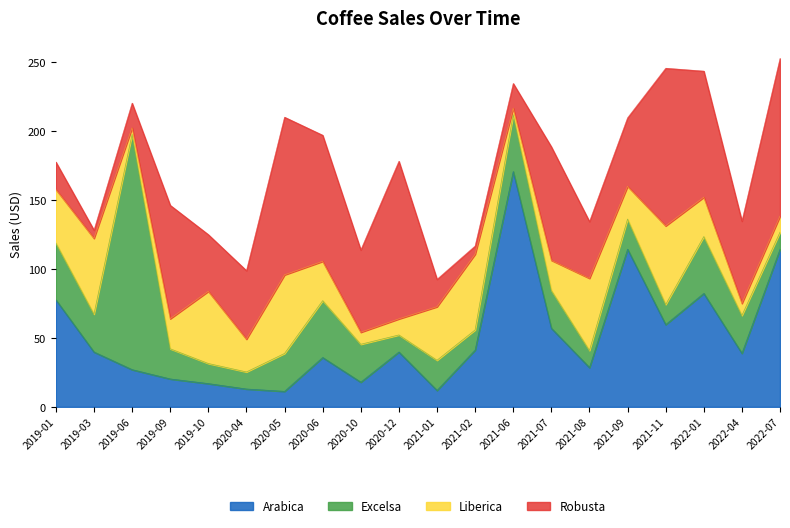

Reading right to left, list all the values displayed in this chart.

Arabica: 2022-07=114.4	2022-04=38.9	2022-01=82.3	2021-11=59.7	2021-09=114.4	2021-08=28.5	2021-07=57.1	2021-06=170.8	2021-02=41.2	2021-01=11.9	2020-12=39.8	2020-10=17.9	2020-06=35.8	2020-05=11.2	2020-04=12.9	2019-10=16.9	2019-09=20.2	2019-06=27.0	2019-03=39.8	2019-01=77.7
Excelsa: 2022-07=12.4	2022-04=27.5	2022-01=41.2	2021-11=14.6	2021-09=21.9	2021-08=12.4	2021-07=27.5	2021-06=41.2	2021-02=14.6	2021-01=21.9	2020-12=12.4	2020-10=27.5	2020-06=41.2	2020-05=27.5	2020-04=12.4	2019-10=14.6	2019-09=21.9	2019-06=170.8	2019-03=27.5	2019-01=41.2
Liberica: 2022-07=11.7	2022-04=8.7	2022-01=28.5	2021-11=57.1	2021-09=23.8	2021-08=52.4	2021-07=21.8	2021-06=4.8	2021-02=55.0	2021-01=38.9	2020-12=11.7	2020-10=8.7	2020-06=28.5	2020-05=57.1	2020-04=23.8	2019-10=52.4	2019-09=21.8	2019-06=4.8	2019-03=55.0	2019-01=38.9
Robusta: 2022-07=114.4	2022-04=59.7	2022-01=91.5	2021-11=114.4	2021-09=49.8	2021-08=41.2	2021-07=82.3	2021-06=17.9	2021-02=6.0	2021-01=19.9	2020-12=114.4	2020-10=59.7	2020-06=91.5	2020-05=114.4	2020-04=49.8	2019-10=41.2	2019-09=82.3	2019-06=17.9	2019-03=6.0	2019-01=19.9